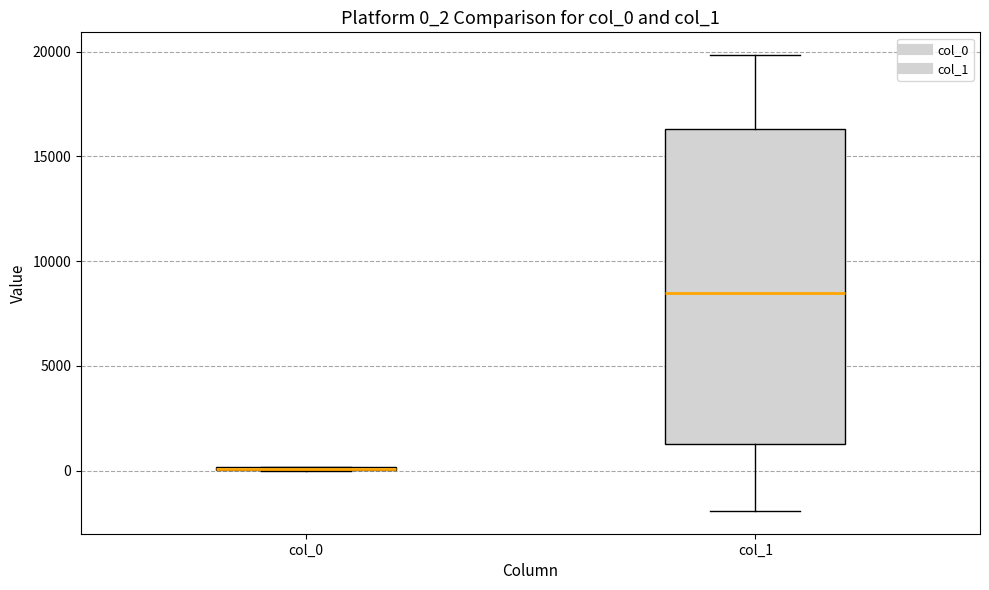

Reading left to right, read every box against the y-axis: the position of its median line, the range the box covers, and the ends of its whiskers. The values are not printed on the chart, so give them approximately, as read against the axis.

col_0: box collapsed to a line at 0, whiskers 0 to 0
col_1: median 8500, box 1500 to 16500, whiskers -2000 to 20000